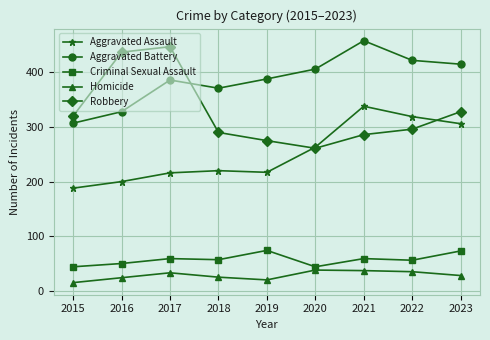

True or false: Robbery and Criminal Sexual Assault cross at least once.

False